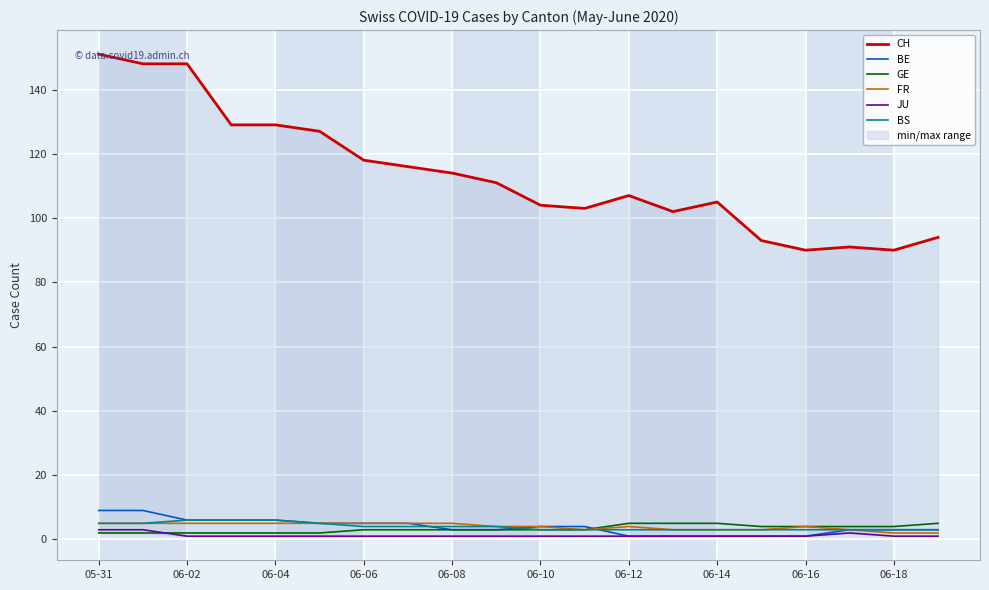

At how many categories does at least one series exceed 93?

16